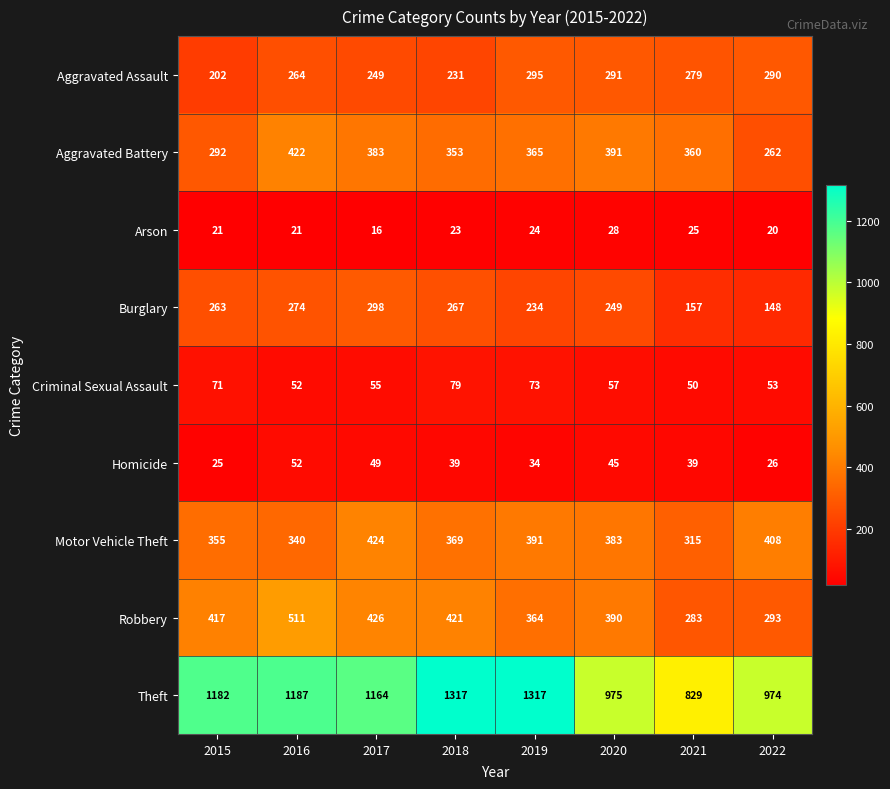

At which label is Aggravated Assault closest to 248?

2017